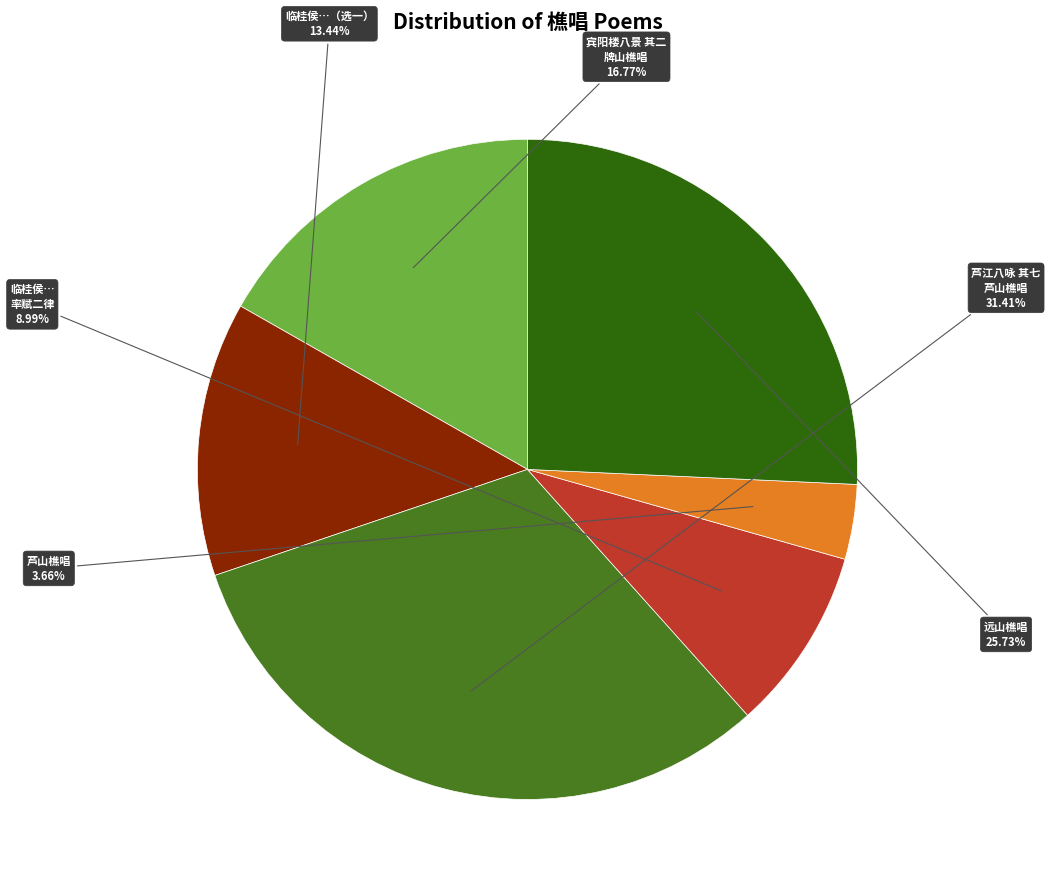

Count the number of slices in the pie.

6